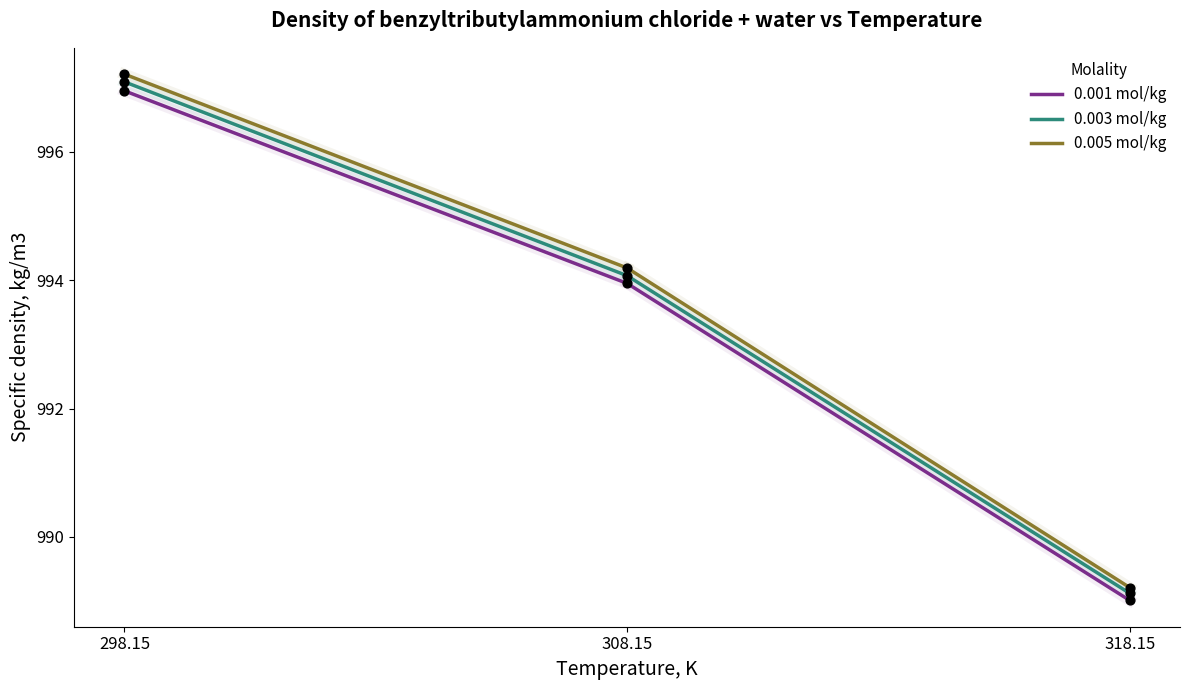

At which category is the sum across all series the highest?

298.15